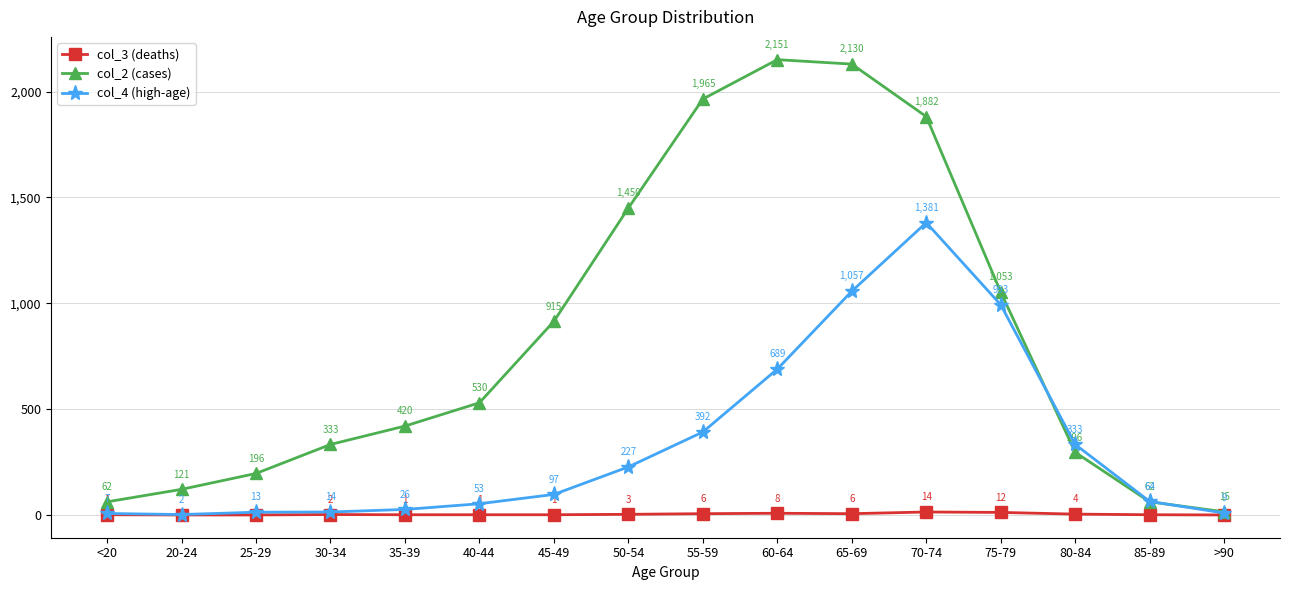

At which category does col_4 (high-age) reach its first local valley?

20-24